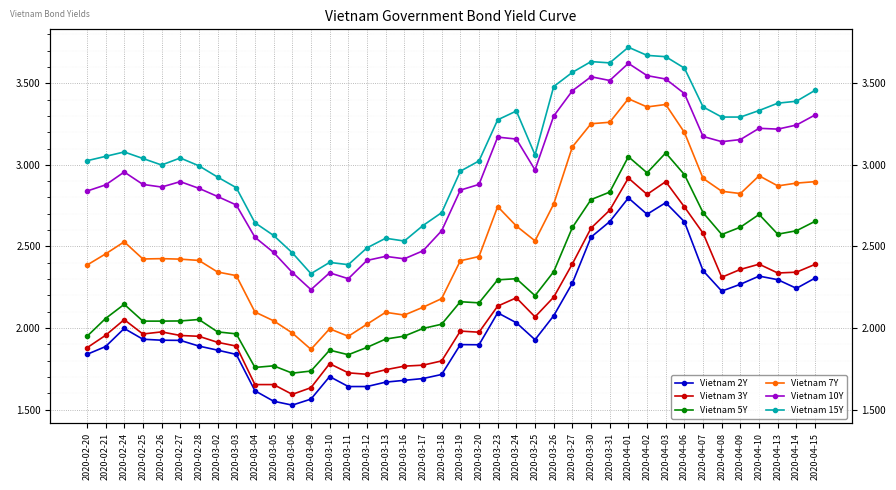

How many interior local peaks does the Vietnam 2Y series have?

7